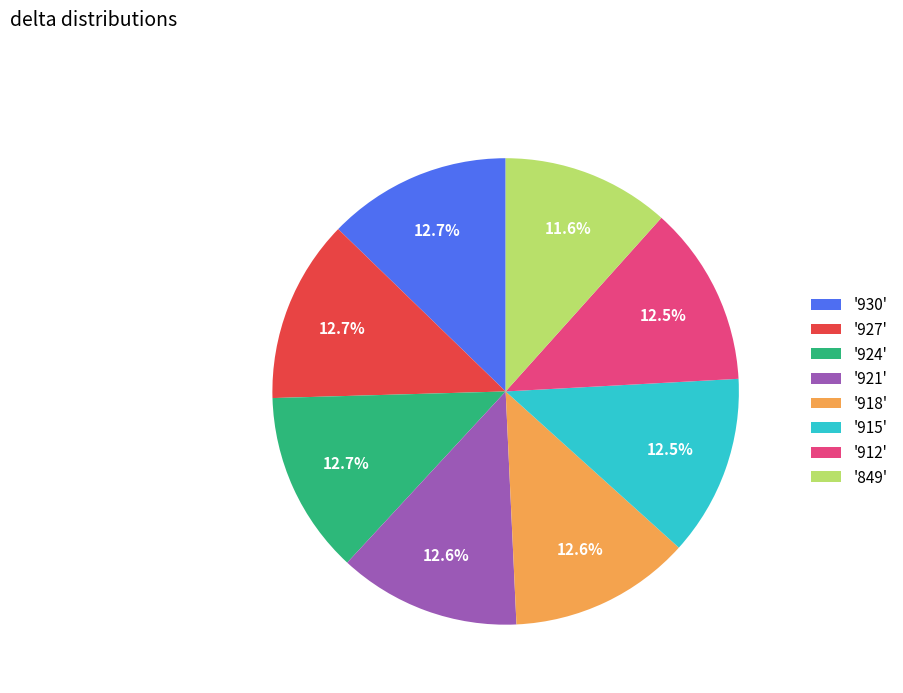

Which category has the smallest portion of the pie?

'849'